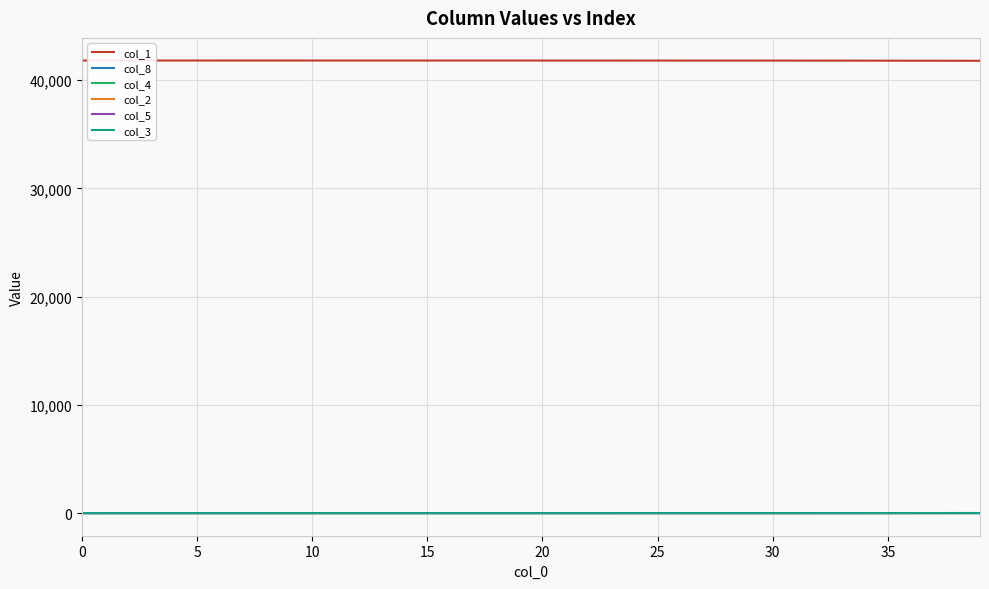

Which series has the largest total across all categories?

col_1